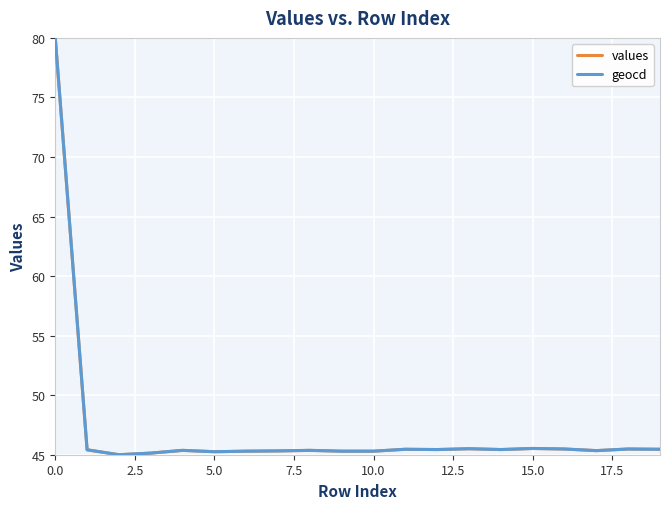

What is the minimum value shown in the chart?

45.0